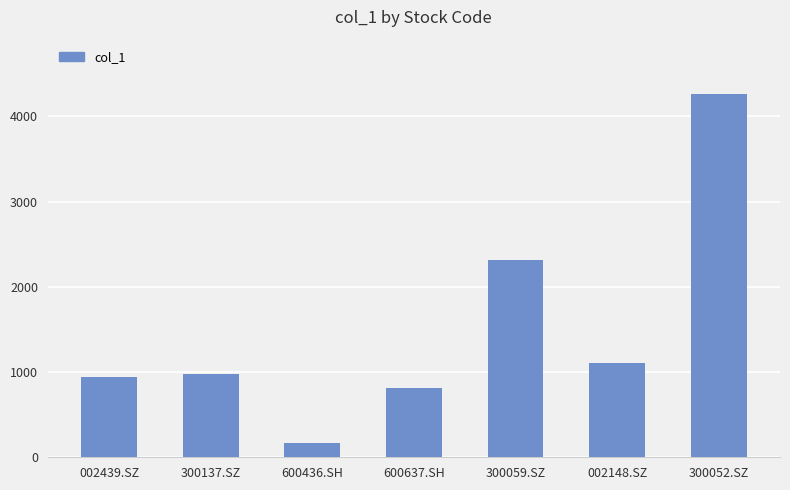

Approximately how many times larger is the value at 600637.SH compared to 002148.SZ?

0.7